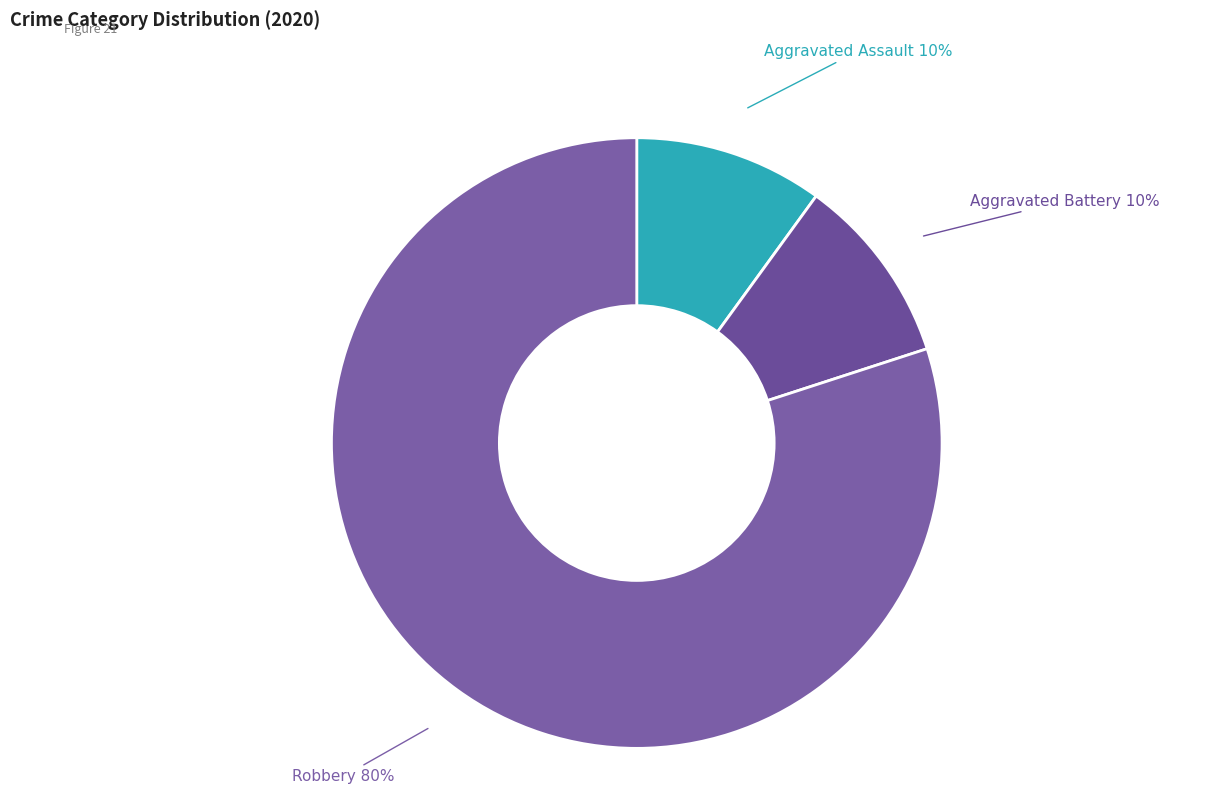

Count the number of slices in the pie.

3